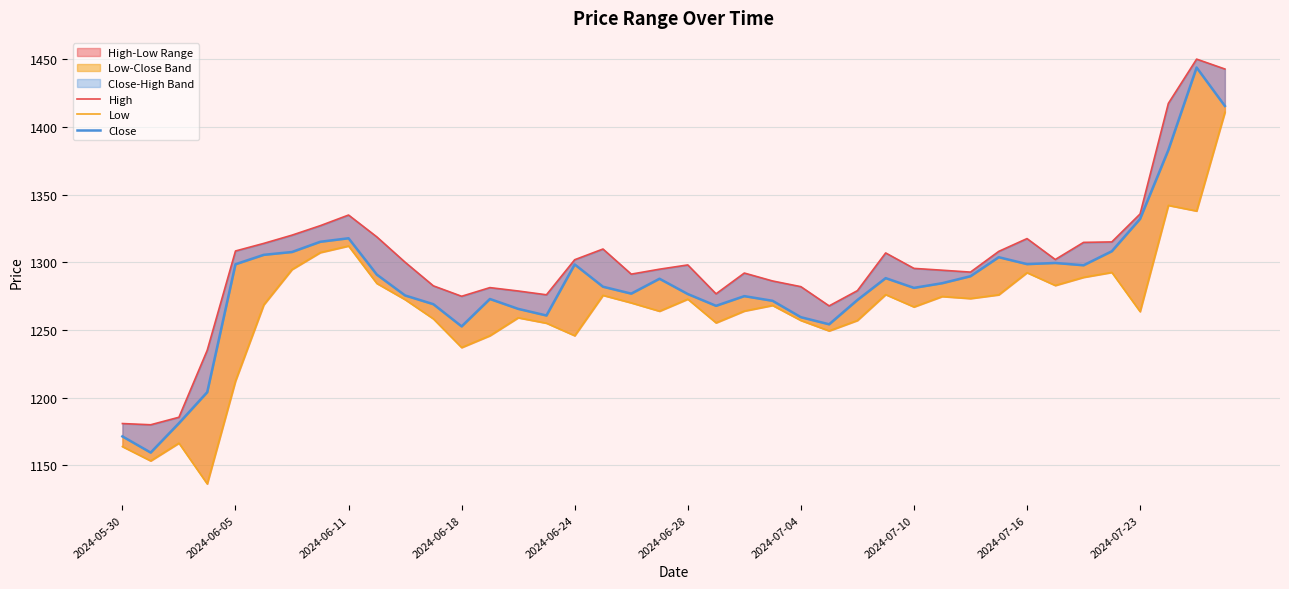

How many lines are shown in the chart?

3